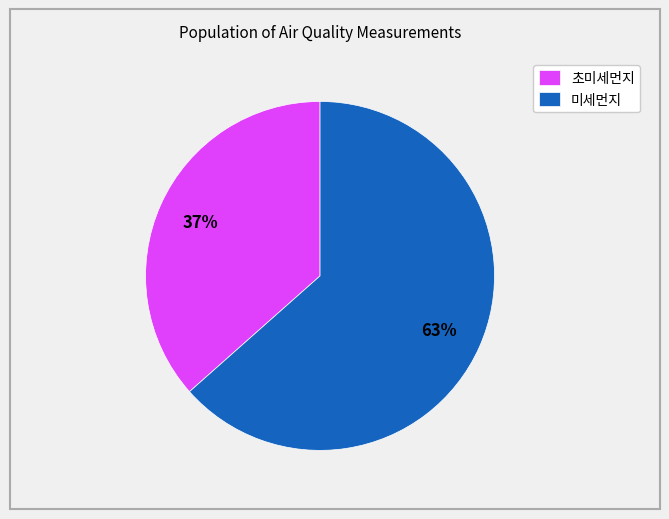

Rank the categories by value from highest to lowest.

미세먼지, 초미세먼지